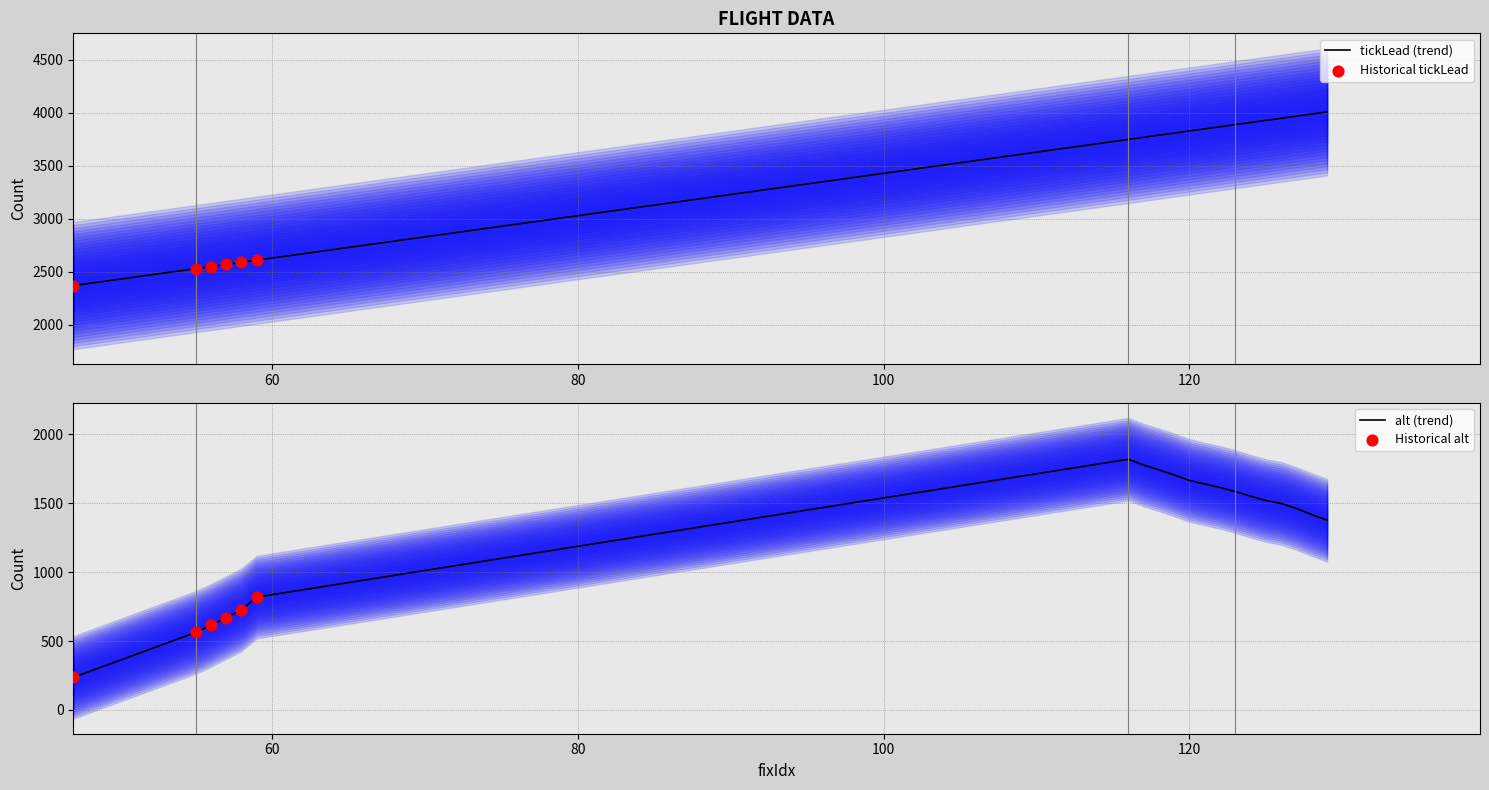

Is the value of tickLead at 119 greater than the value of alt at 123?

Yes